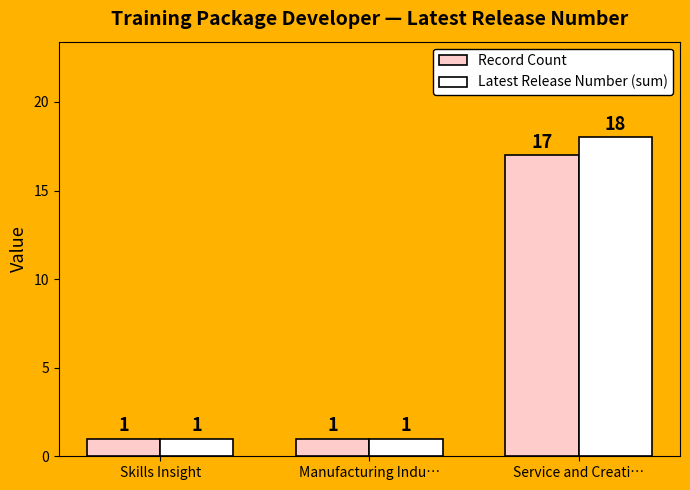

Does the chart contain stacked bars?

No